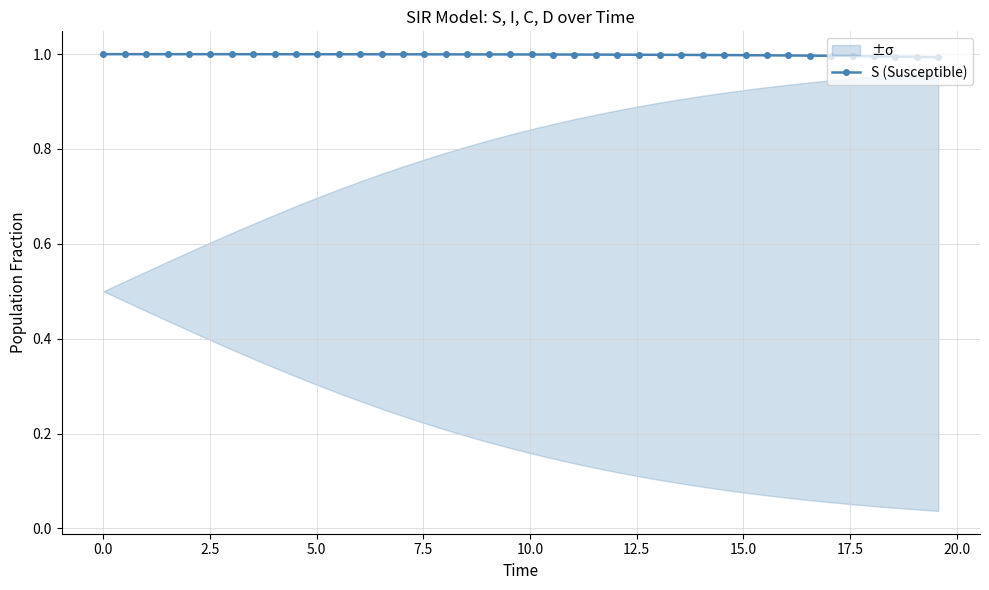

What is the value of the S (Susceptible) point at the 28th from the left?

1.0